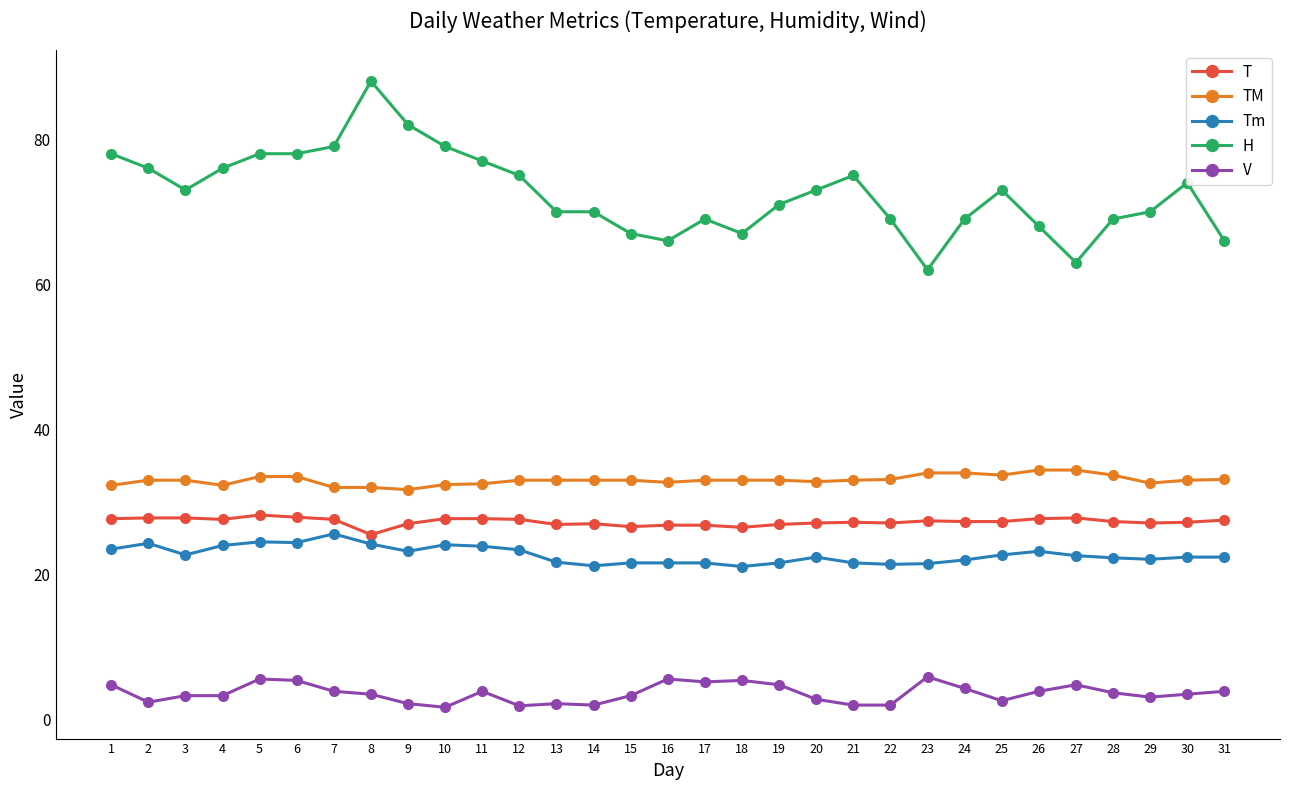

At which category does the chart reach its peak across all series?

8